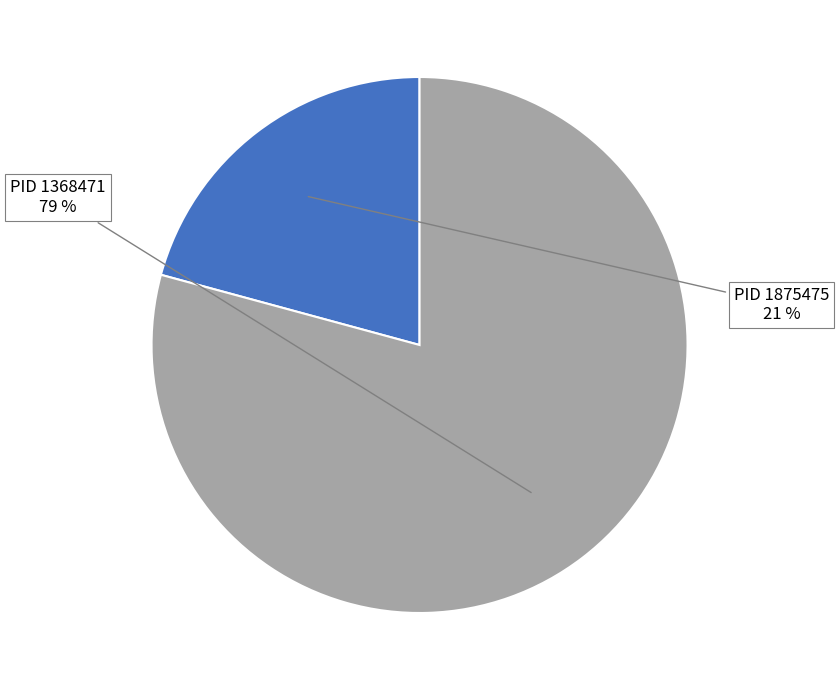

To the nearest percent, what is the difference between the largest and smallest slice percentages?

58%